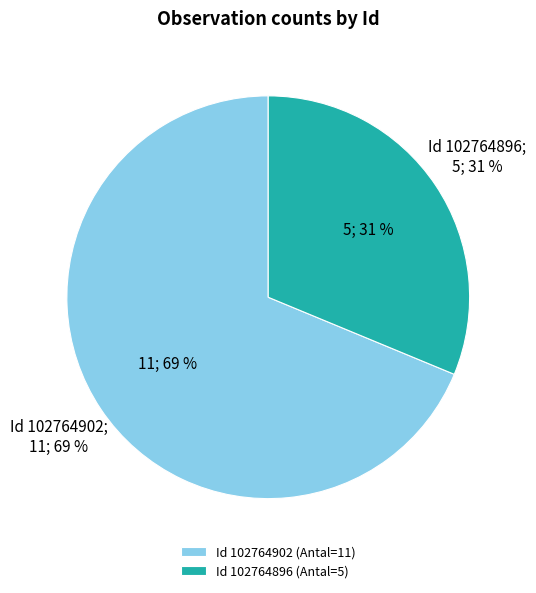

To the nearest percent, what is the combined percentage of 102764896 and 102764902?

100%